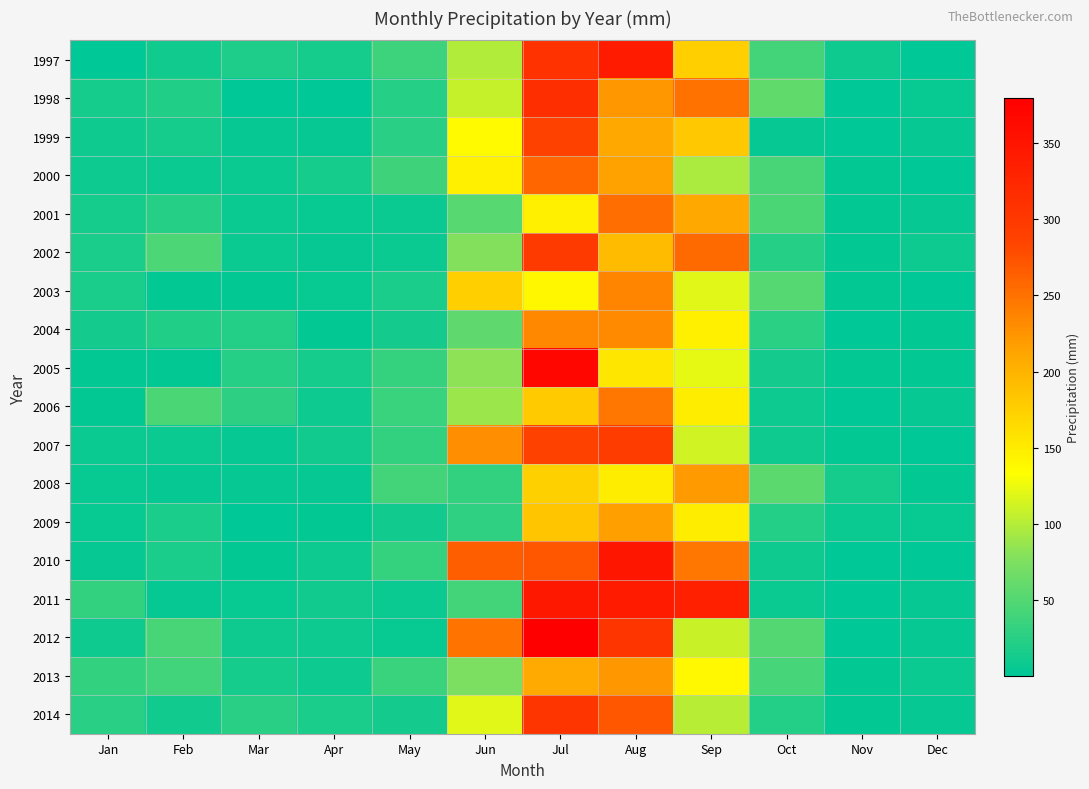

Reading right to left, list all the values displayed in this chart.

1997: Dec=0.9	Nov=9.7	Oct=41.8	Sep=175.3	Aug=339.5	Jul=308.5	Jun=98.6	May=37.0	Apr=14.8	Mar=19.5	Feb=11.0	Jan=1.7
1998: Dec=5.8	Nov=0.6	Oct=59.5	Sep=249.9	Aug=221.0	Jul=313.9	Jun=107.3	May=23.4	Apr=1.3	Mar=1.2	Feb=20.3	Jan=15.3
1999: Dec=4.1	Nov=0.8	Oct=4.3	Sep=181.3	Aug=209.7	Jul=287.7	Jun=137.2	May=24.5	Apr=4.8	Mar=4.8	Feb=15.1	Jan=10.1
2000: Dec=1.0	Nov=2.9	Oct=43.6	Sep=96.4	Aug=214.2	Jul=259.3	Jun=145.7	May=37.8	Apr=15.1	Mar=7.4	Feb=6.7	Jan=8.1
2001: Dec=4.4	Nov=3.3	Oct=45.9	Sep=209.4	Aug=253.2	Jul=145.7	Jun=53.7	May=7.6	Apr=5.2	Mar=7.0	Feb=22.9	Jan=15.1
2002: Dec=8.4	Nov=3.2	Oct=23.5	Sep=255.1	Aug=193.7	Jul=297.1	Jun=78.7	May=7.7	Apr=3.9	Mar=7.0	Feb=47.4	Jan=17.0
2003: Dec=1.2	Nov=3.1	Oct=50.9	Sep=120.2	Aug=235.9	Jul=140.3	Jun=176.3	May=17.3	Apr=6.2	Mar=2.2	Feb=2.9	Jan=17.1
2004: Dec=2.6	Nov=0.8	Oct=26.6	Sep=145.8	Aug=231.5	Jul=233.0	Jun=57.7	May=13.2	Apr=3.4	Mar=21.5	Feb=20.9	Jan=13.7
2005: Dec=3.5	Nov=2.9	Oct=13.5	Sep=123.3	Aug=154.6	Jul=368.5	Jun=82.5	May=32.5	Apr=14.7	Mar=23.9	Feb=2.2	Jan=2.8
2006: Dec=3.6	Nov=1.3	Oct=8.1	Sep=149.1	Aug=246.9	Jul=178.4	Jun=89.0	May=34.6	Apr=9.1	Mar=27.9	Feb=45.0	Jan=2.3
2007: Dec=1.6	Nov=3.2	Oct=9.9	Sep=112.3	Aug=294.6	Jul=287.6	Jun=228.4	May=31.6	Apr=12.3	Mar=3.6	Feb=6.5	Jan=6.9
2008: Dec=2.9	Nov=15.1	Oct=55.6	Sep=220.8	Aug=149.6	Jul=174.2	Jun=30.9	May=40.5	Apr=4.4	Mar=3.7	Feb=4.1	Jan=5.0
2009: Dec=5.2	Nov=7.7	Oct=22.4	Sep=149.9	Aug=215.2	Jul=183.9	Jun=29.5	May=11.4	Apr=2.7	Mar=1.9	Feb=18.2	Jan=5.3
2010: Dec=1.4	Nov=1.4	Oct=9.9	Sep=247.0	Aug=347.2	Jul=270.7	Jun=264.6	May=31.6	Apr=8.5	Mar=3.3	Feb=18.0	Jan=4.9
2011: Dec=3.9	Nov=1.4	Oct=7.4	Sep=333.4	Aug=340.3	Jul=344.9	Jun=41.0	May=6.9	Apr=11.7	Mar=6.3	Feb=4.3	Jan=31.4
2012: Dec=4.6	Nov=1.3	Oct=49.7	Sep=109.1	Aug=304.5	Jul=379.2	Jun=249.0	May=6.1	Apr=8.8	Mar=10.8	Feb=43.9	Jan=9.9
2013: Dec=7.8	Nov=2.6	Oct=42.6	Sep=138.5	Aug=221.4	Jul=208.3	Jun=74.6	May=35.0	Apr=8.7	Mar=14.3	Feb=39.4	Jan=30.5
2014: Dec=4.2	Nov=2.9	Oct=22.6	Sep=102.2	Aug=271.1	Jul=303.9	Jun=120.0	May=13.7	Apr=18.0	Mar=25.1	Feb=12.3	Jan=24.7